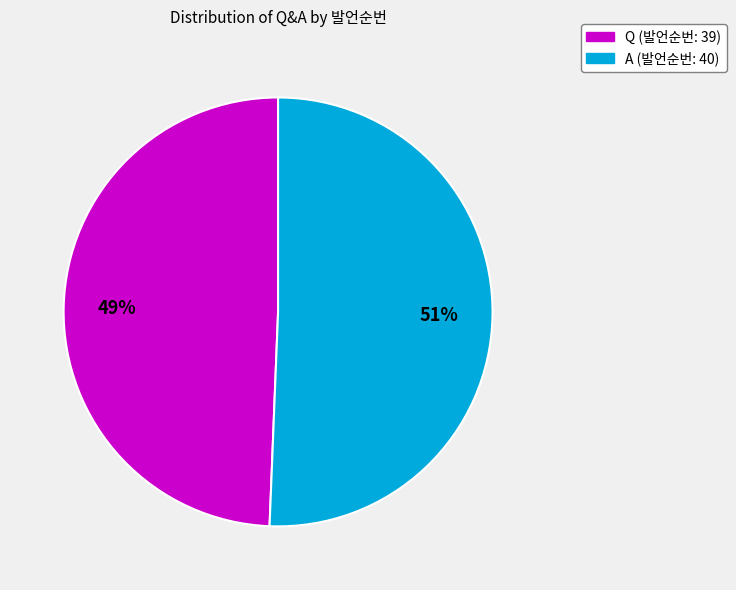

To the nearest percent, what percentage of the pie is A?

51%